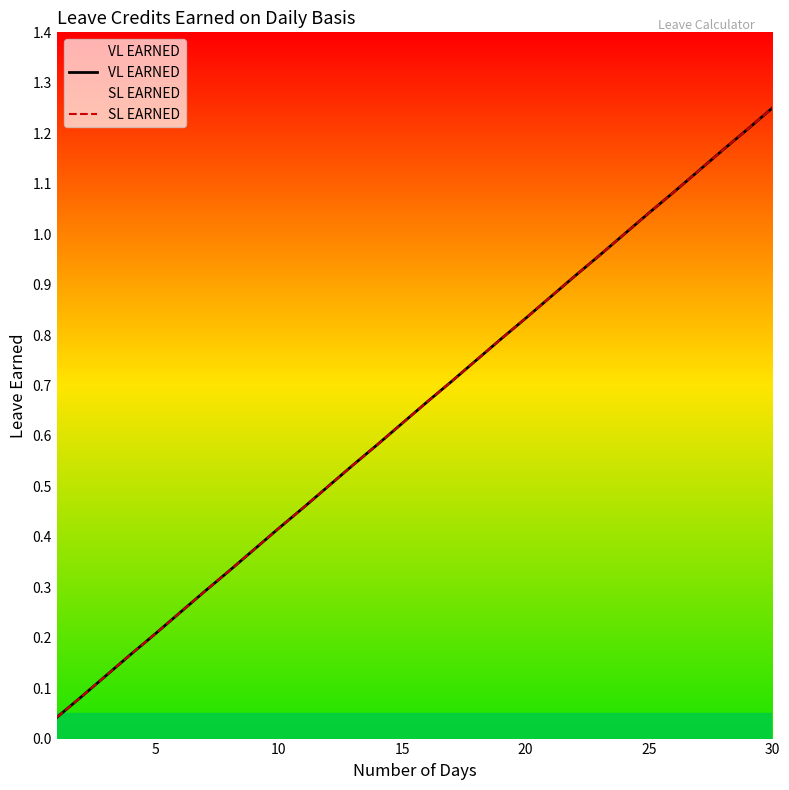

What is the difference between the maximum and minimum values in the VL EARNED series?

1.2